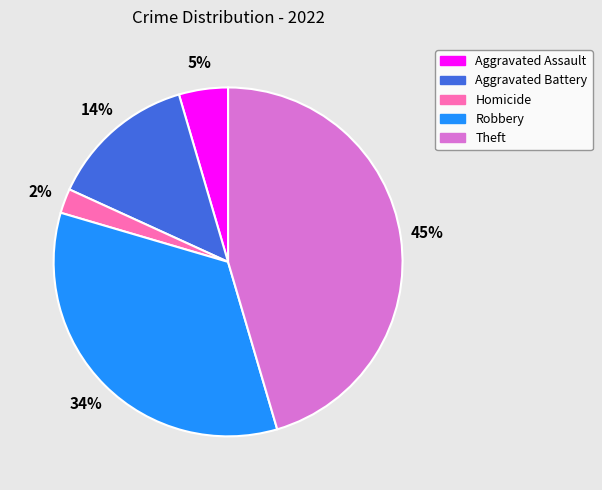

What is the largest slice in the pie chart?

Theft